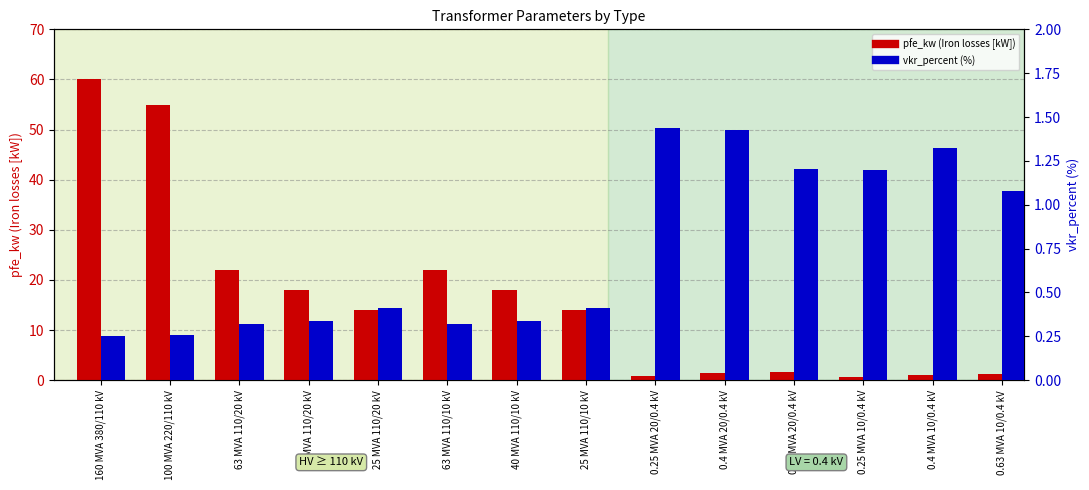

Which series has the widest spread of values?

pfe_kw (Iron losses [kW])